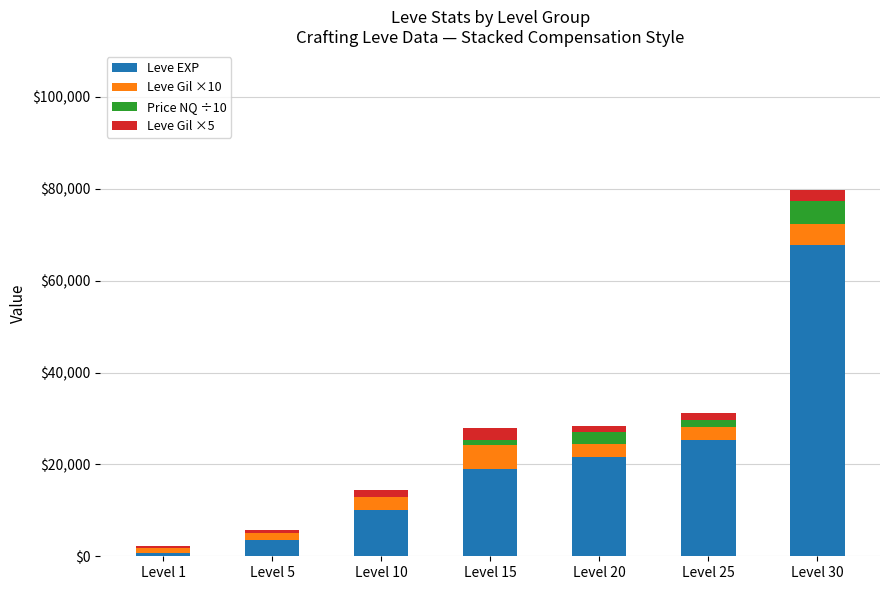

The value of Leve EXP at Level 1 is 630. True or false?

True